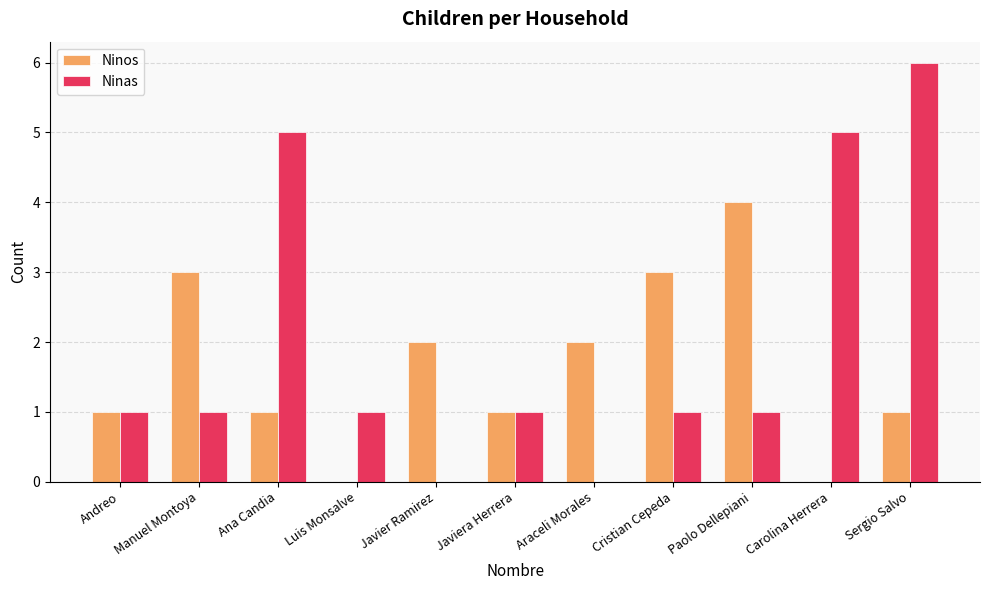

How many groups of bars are there?

11